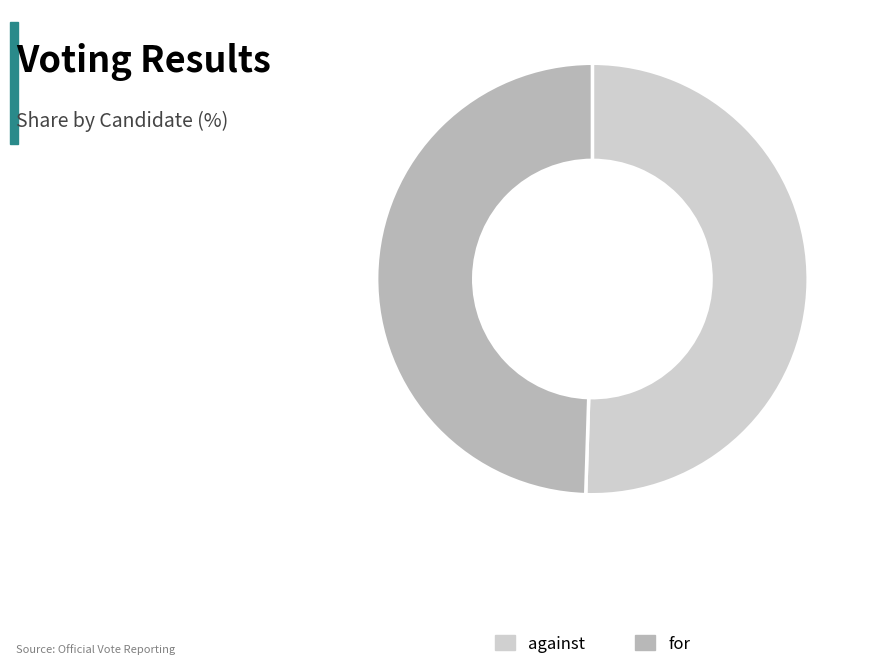

Is there a majority slice in this chart?

Yes